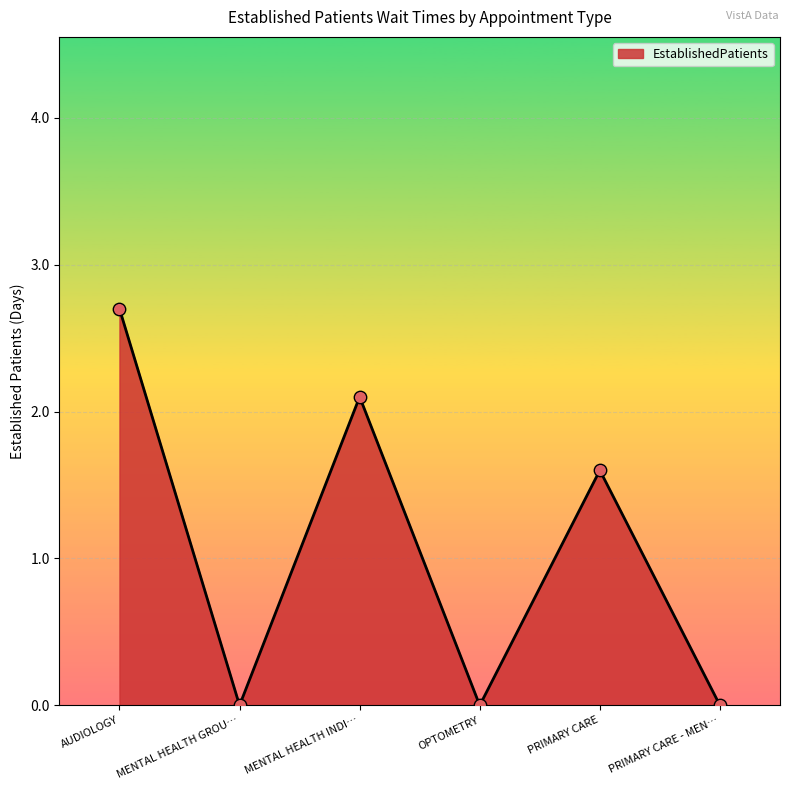

Which has a higher value, PRIMARY CARE or PRIMARY CARE - MEN…?

PRIMARY CARE